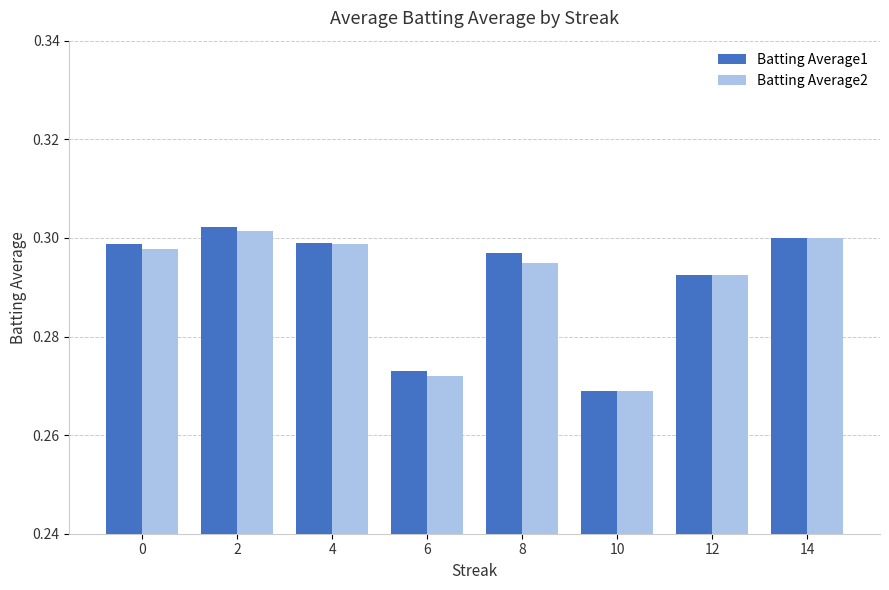

Which category has the lowest value across all series?

10